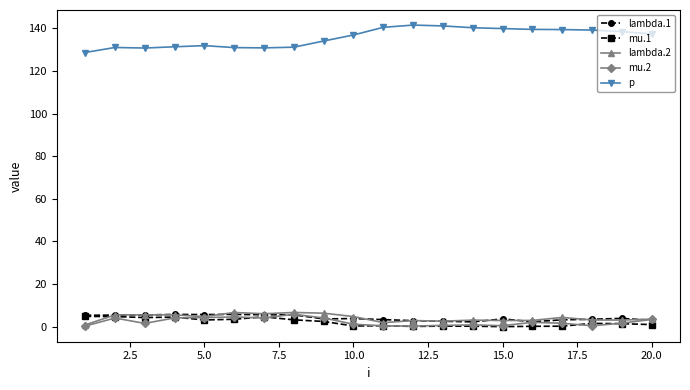

How many series are shown in this chart?

5